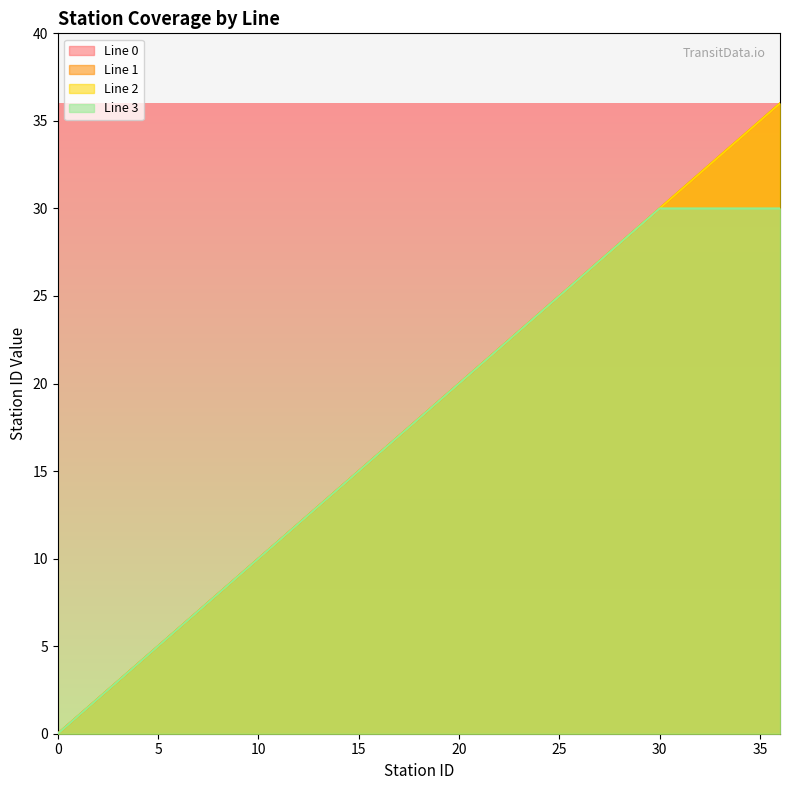

At which category does the chart reach its peak across all series?

36